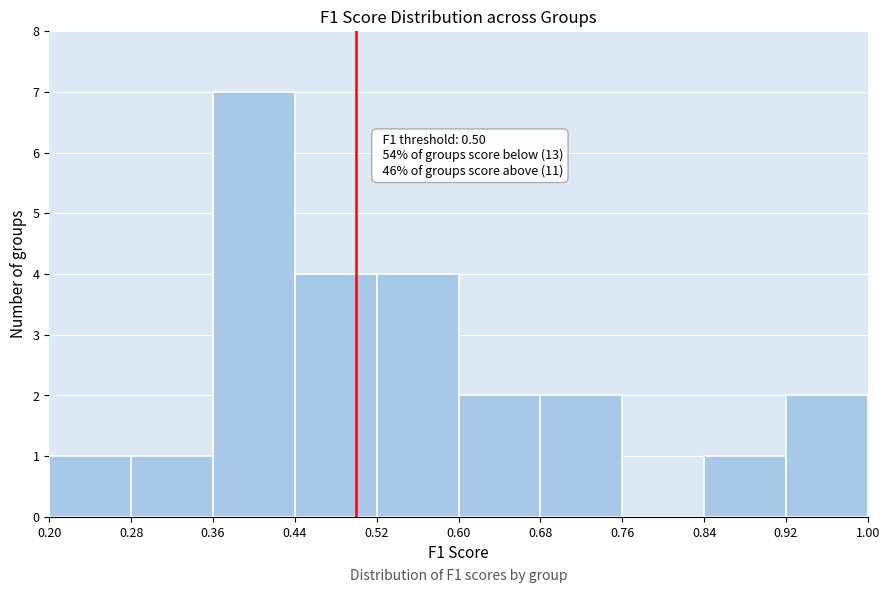

Over which range of the x-axis is the bar tallest?

0.36 to 0.44